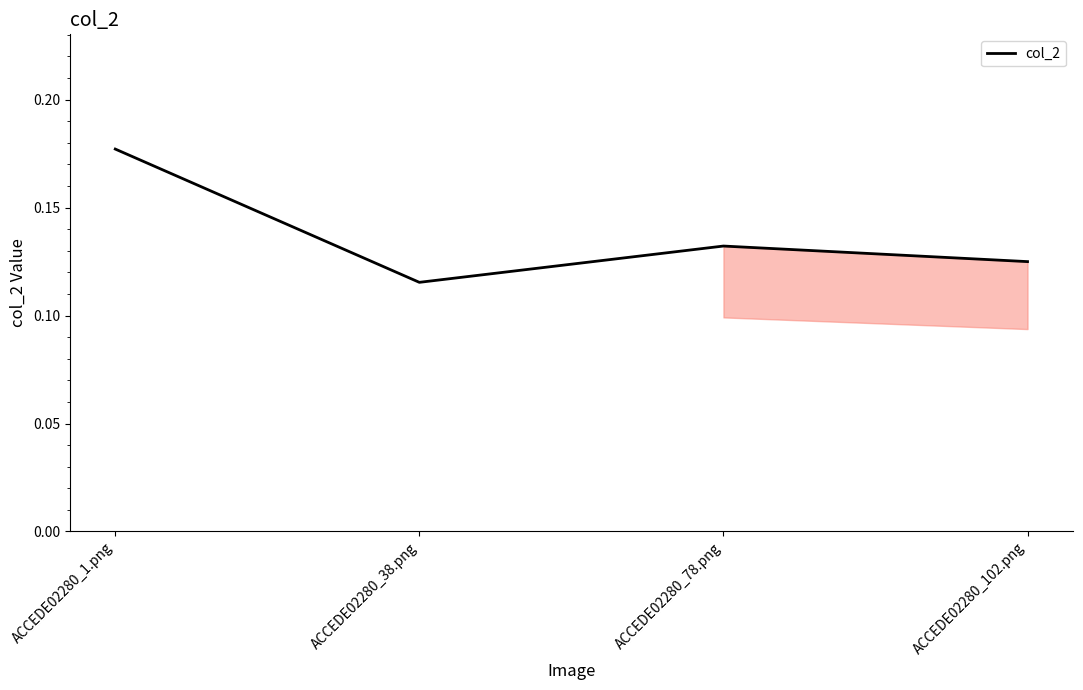

The chart shows a value of 0.0 at ACCEDE02280_1.png. True or false?

False